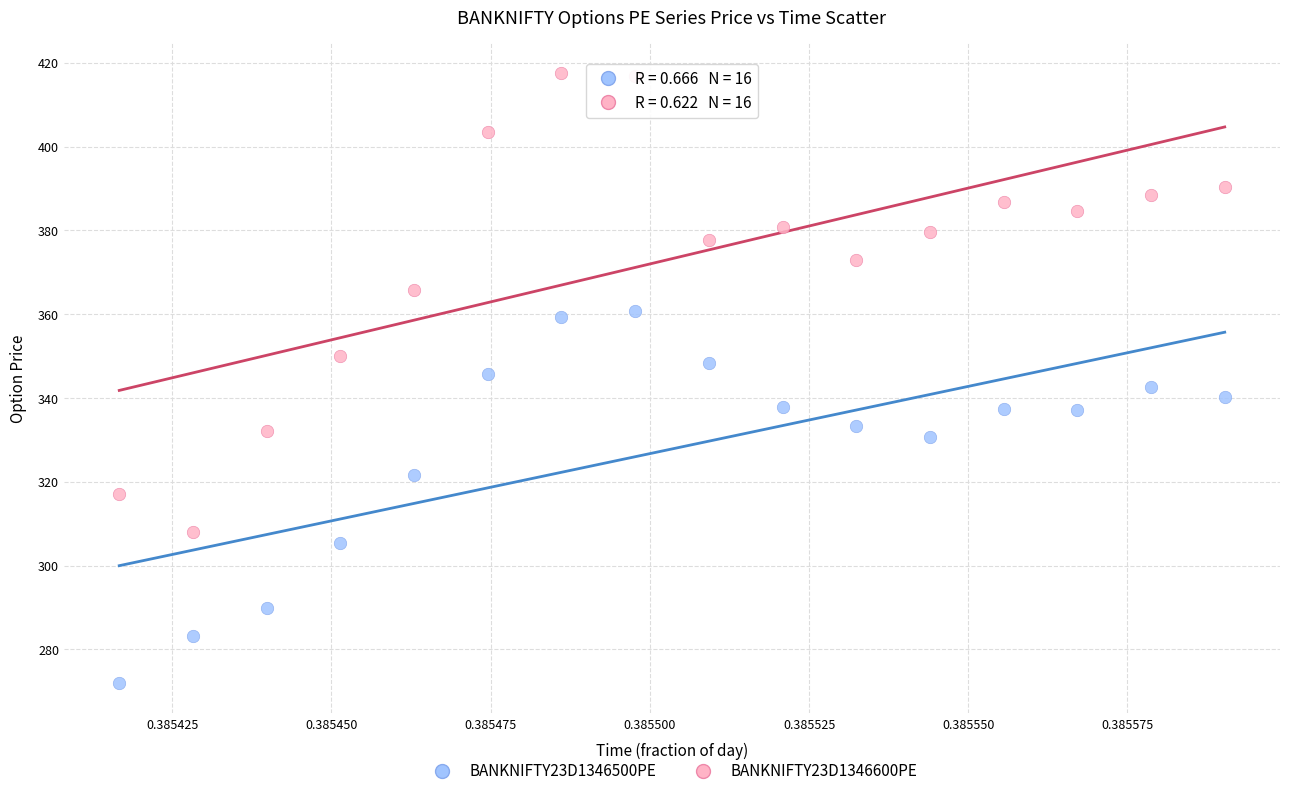

What are all the series names shown in the legend?

BANKNIFTY23D1346500PE, BANKNIFTY23D1346600PE